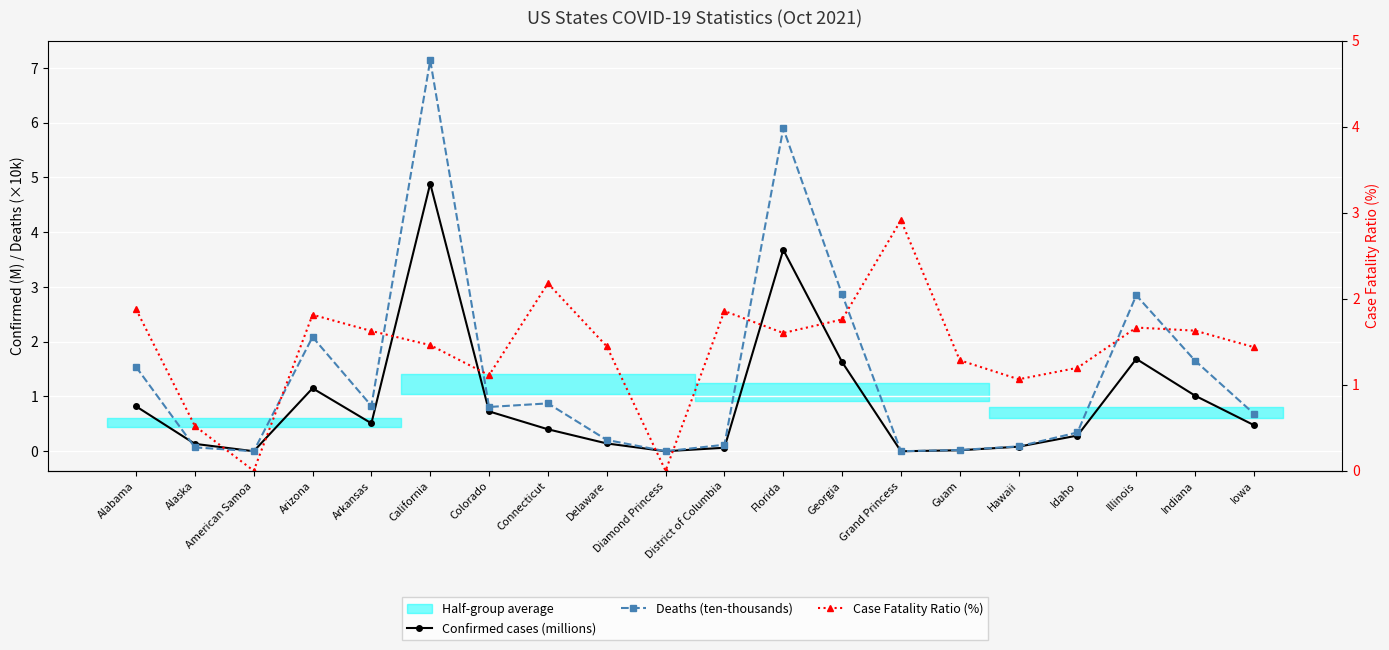

After their last crossing, which series has the higher values: Deaths (ten-thousands) or Confirmed cases (millions)?

Deaths (ten-thousands)